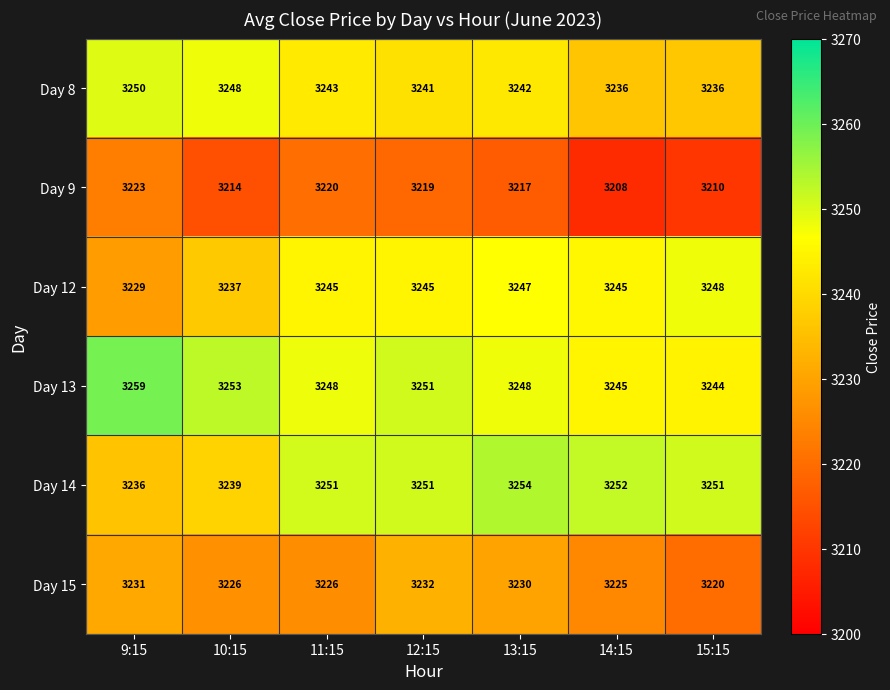

What is the spread (max minus min) of values at 10:15?

39